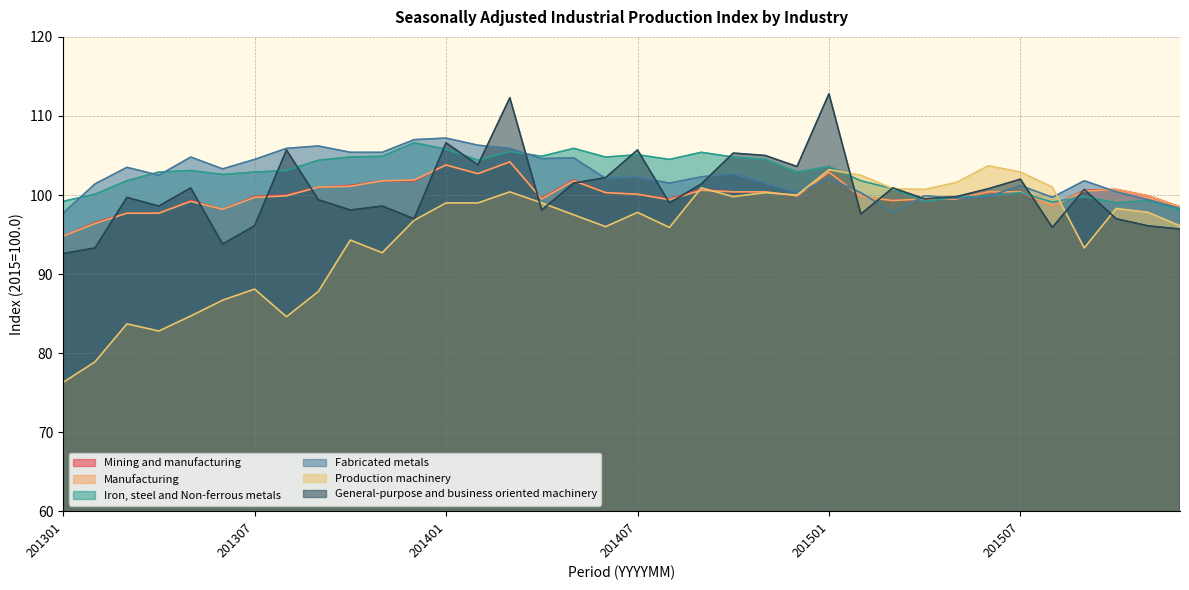

What is the approximate value of Fabricated metals at 201512?

98.3